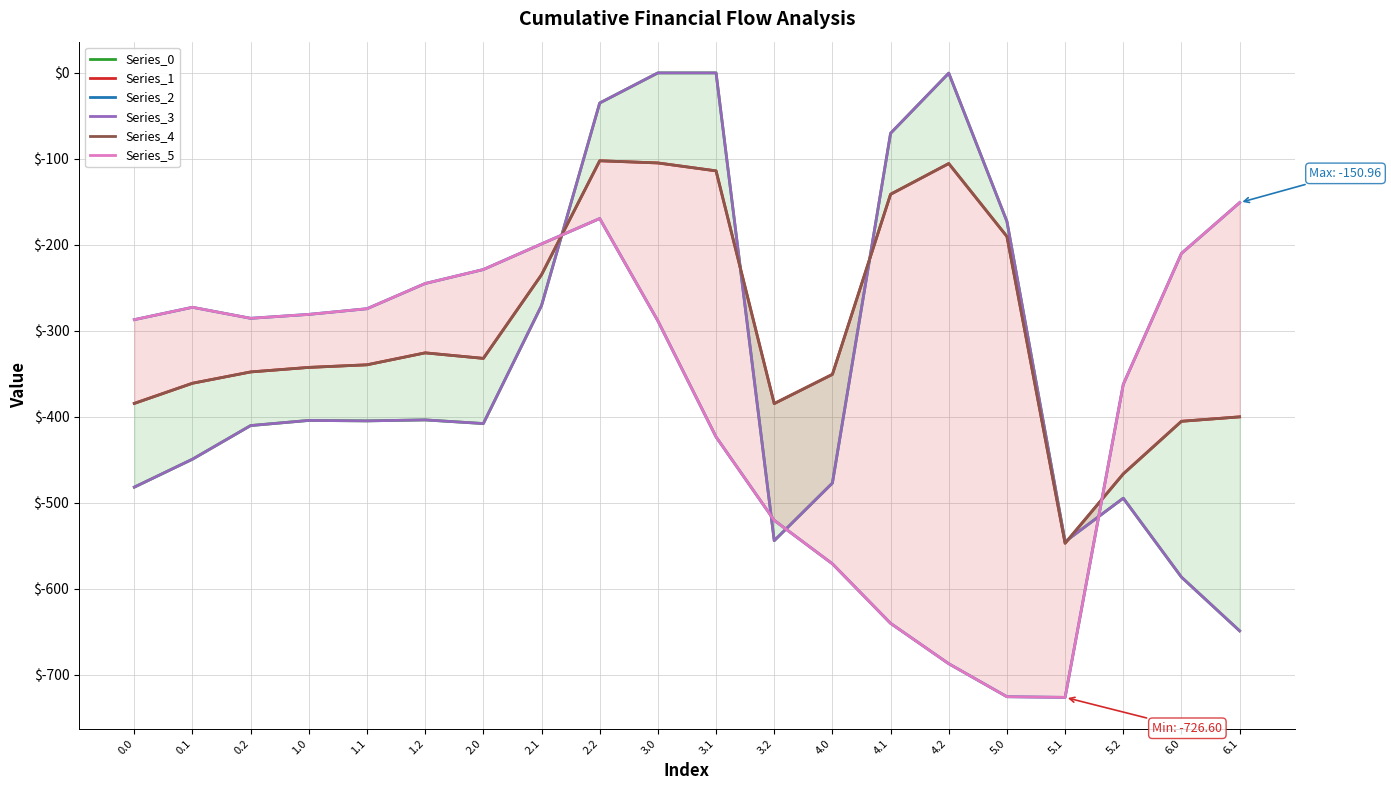

True or false: Series_5 and Series_2 intersect in this chart.

False